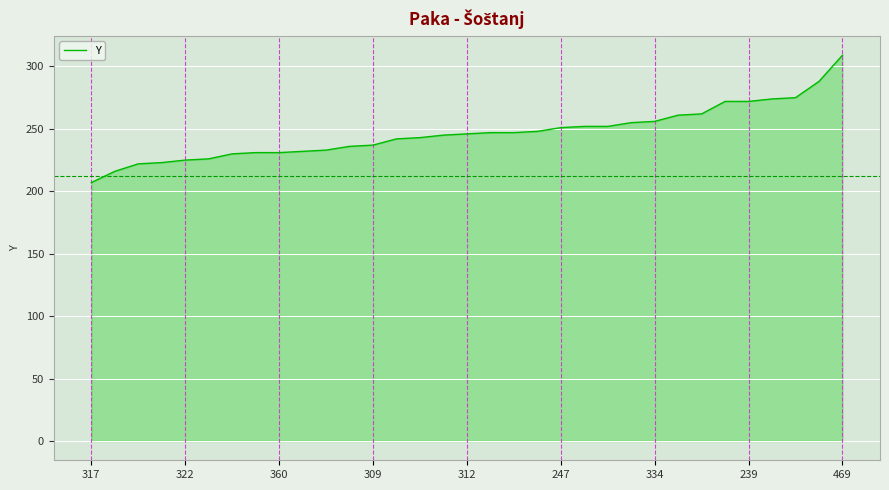

What is the maximum value shown in the chart?

309